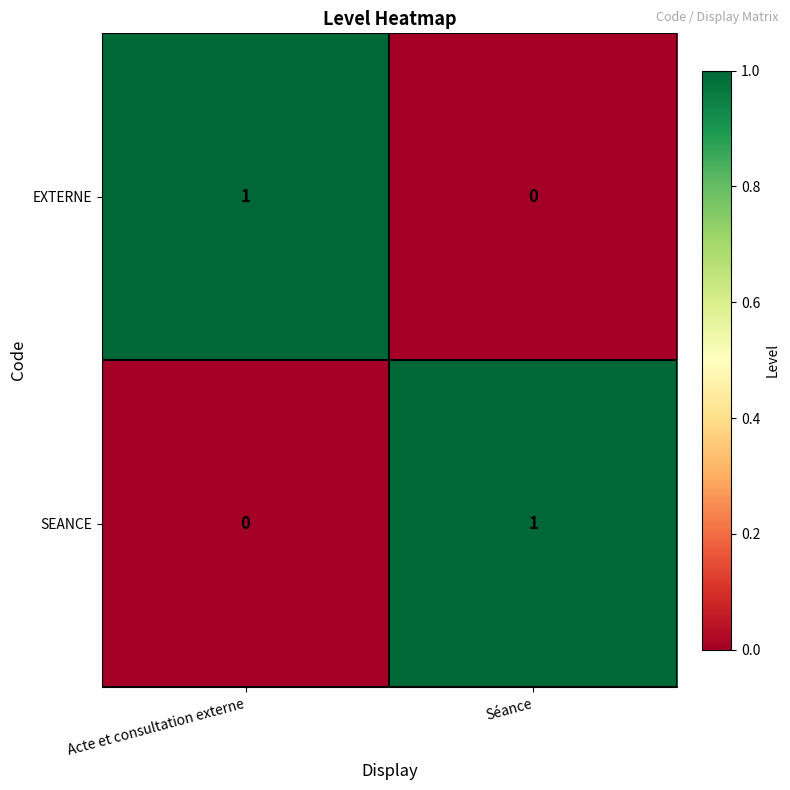

Is the value of SEANCE at Séance greater than the value of EXTERNE at Séance?

Yes